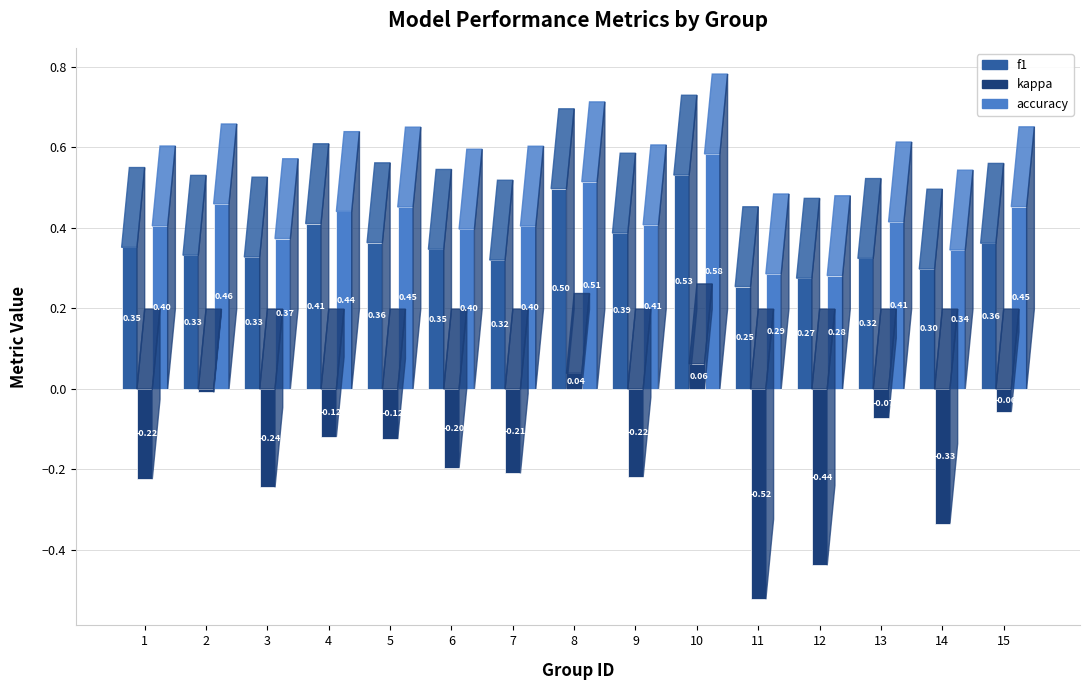

The f1 series shows 0.3 at 2. True or false?

True